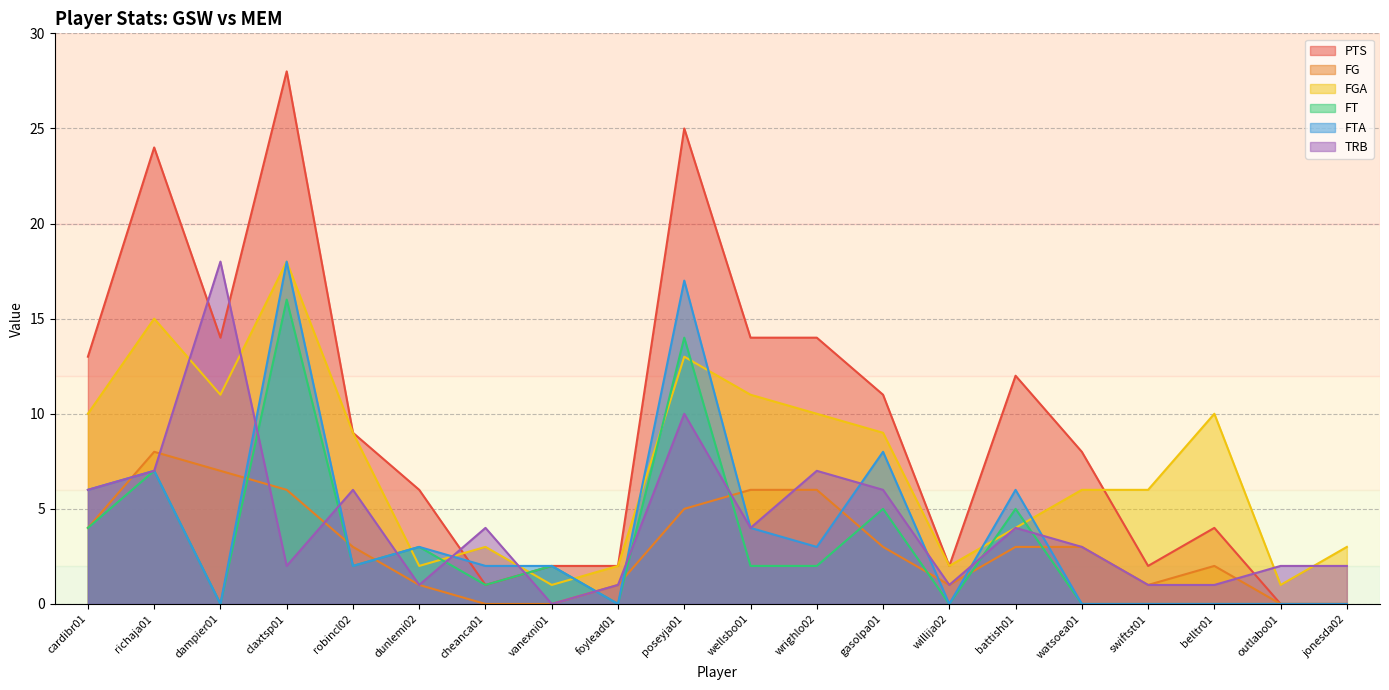

What is the sum of all FTA values?

78